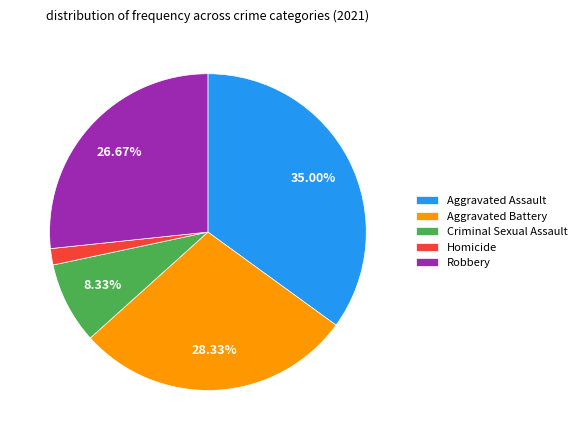

Does Homicide represent more than half of the total?

No